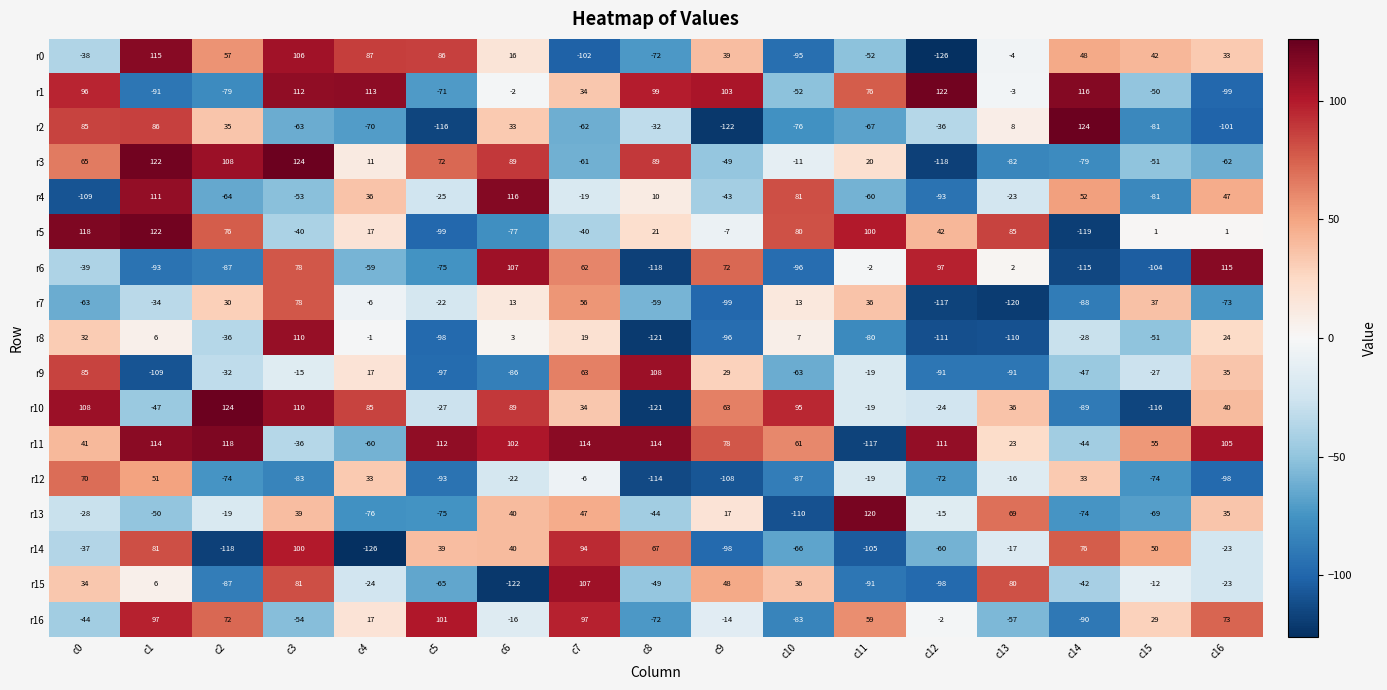

Which series changed the most between c5 and c6?

r6